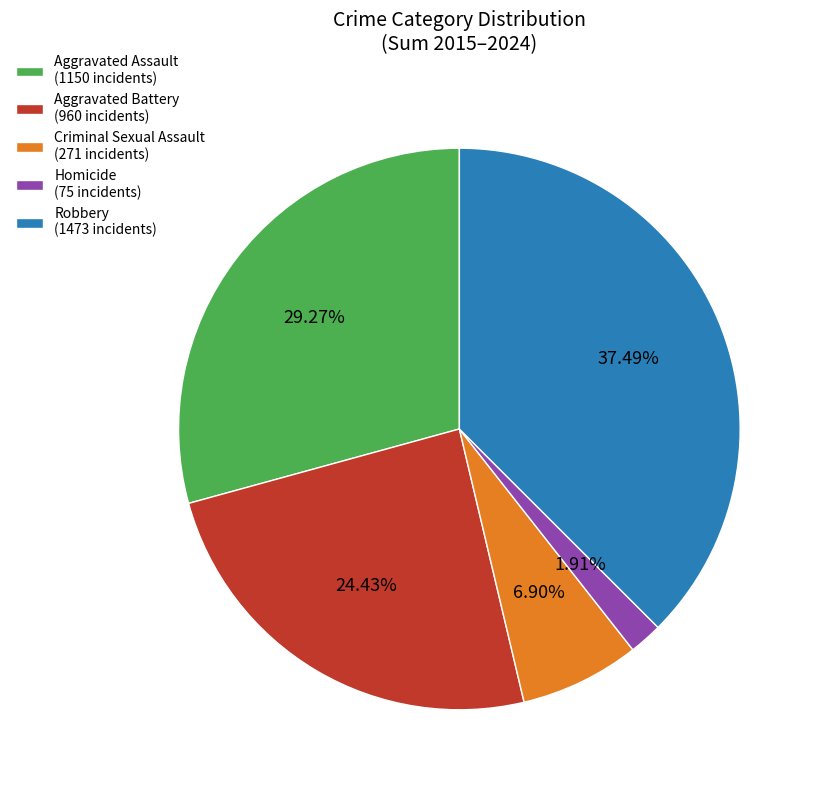

Approximately how many times larger is the value at Aggravated Battery (960 incidents) compared to Robbery (1473 incidents)?

0.7